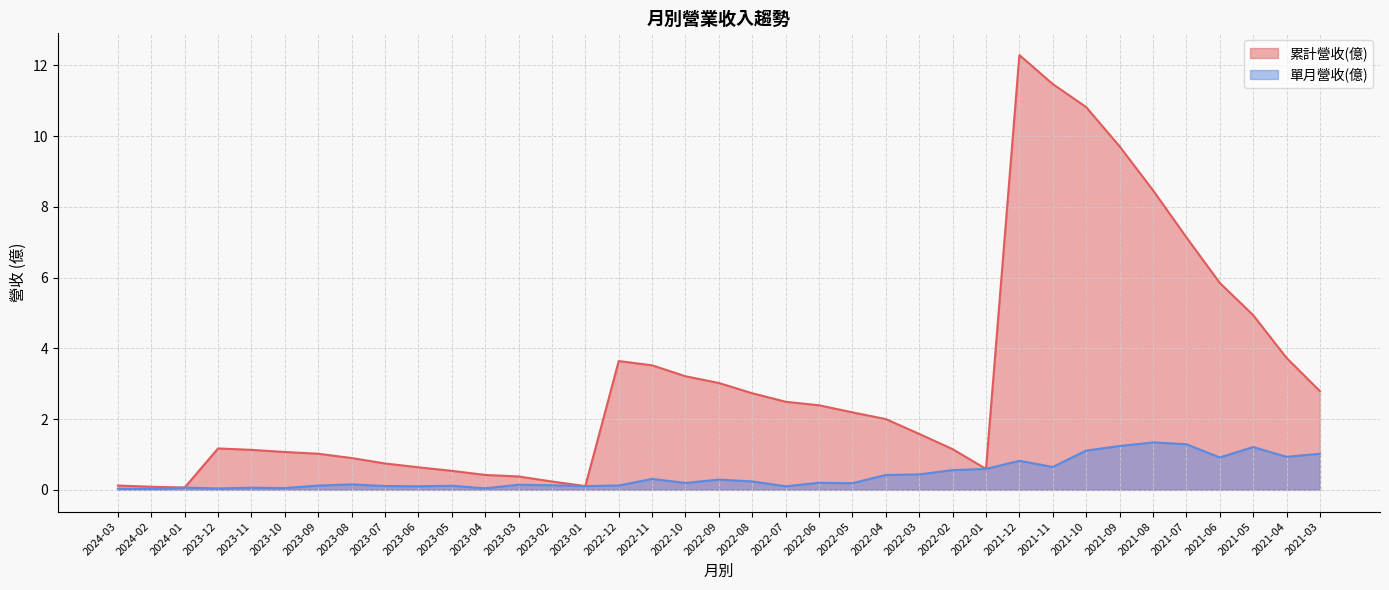

What is the sum of the 累計營收(億) values at 2022-06 and 2023-08?

3.3